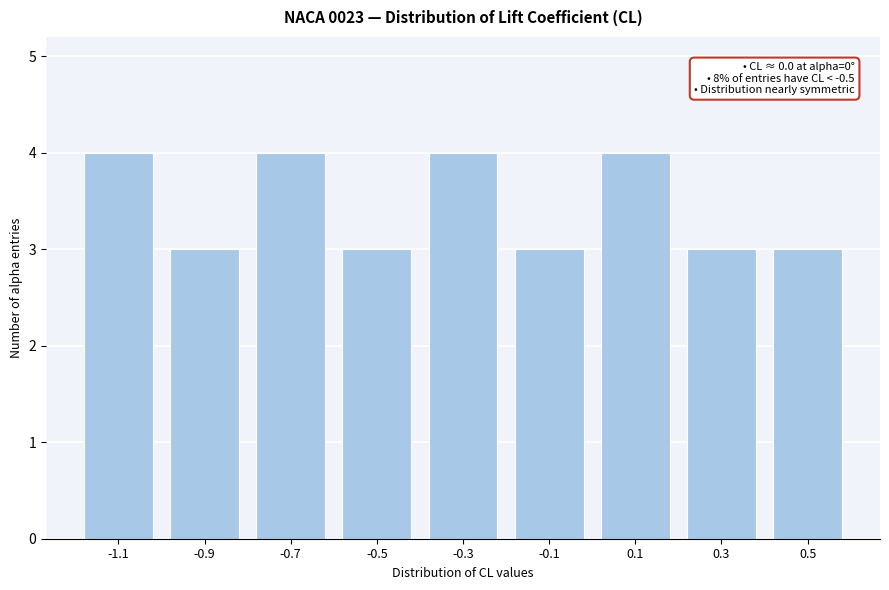

Reading right to left, list all the values displayed in this chart.

0.5=3	0.3=3	0.1=4	-0.1=3	-0.3=4	-0.5=3	-0.7=4	-0.9=3	-1.1=4